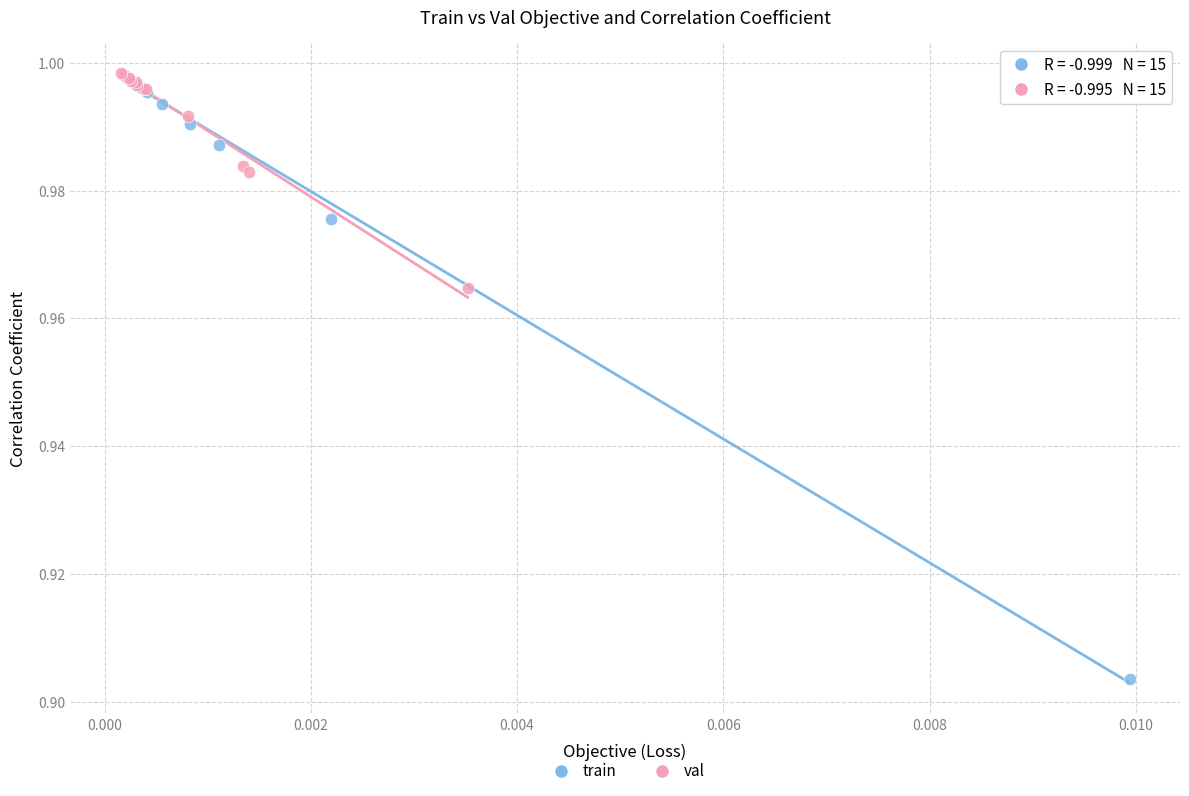

What are all the series names shown in the legend?

train, val